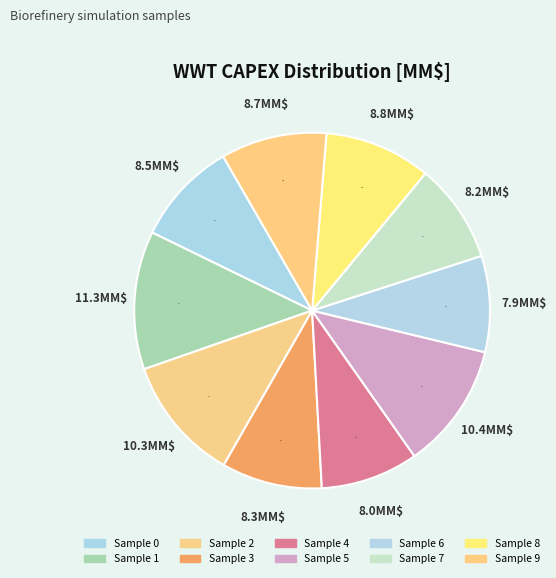

How many slices are in this pie chart?

10